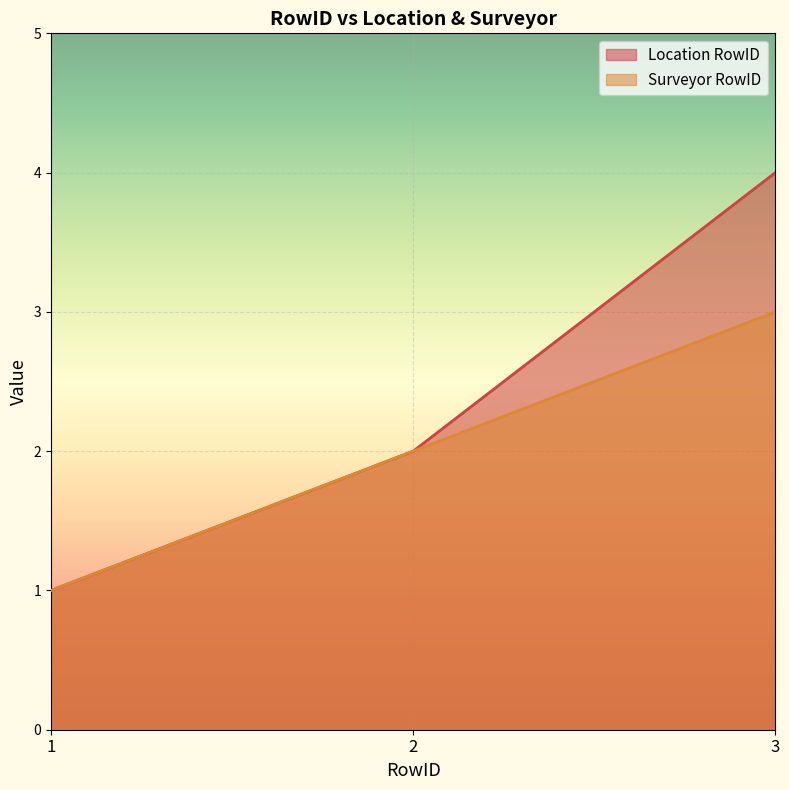

The value of Surveyor RowID at 3 is 3. True or false?

True